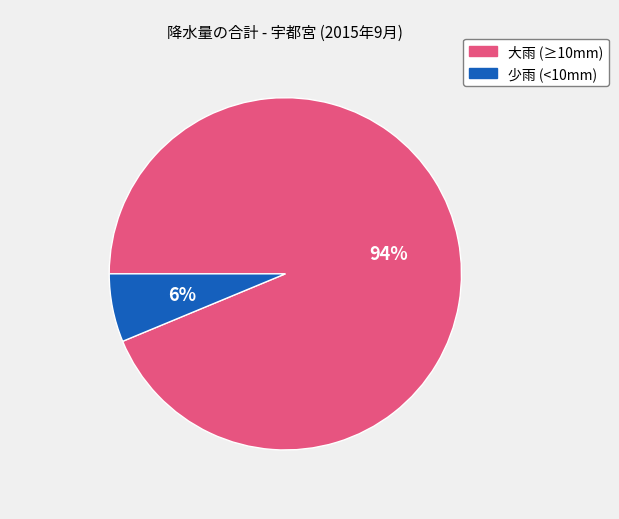

To the nearest percent, what is the average slice percentage?

50%